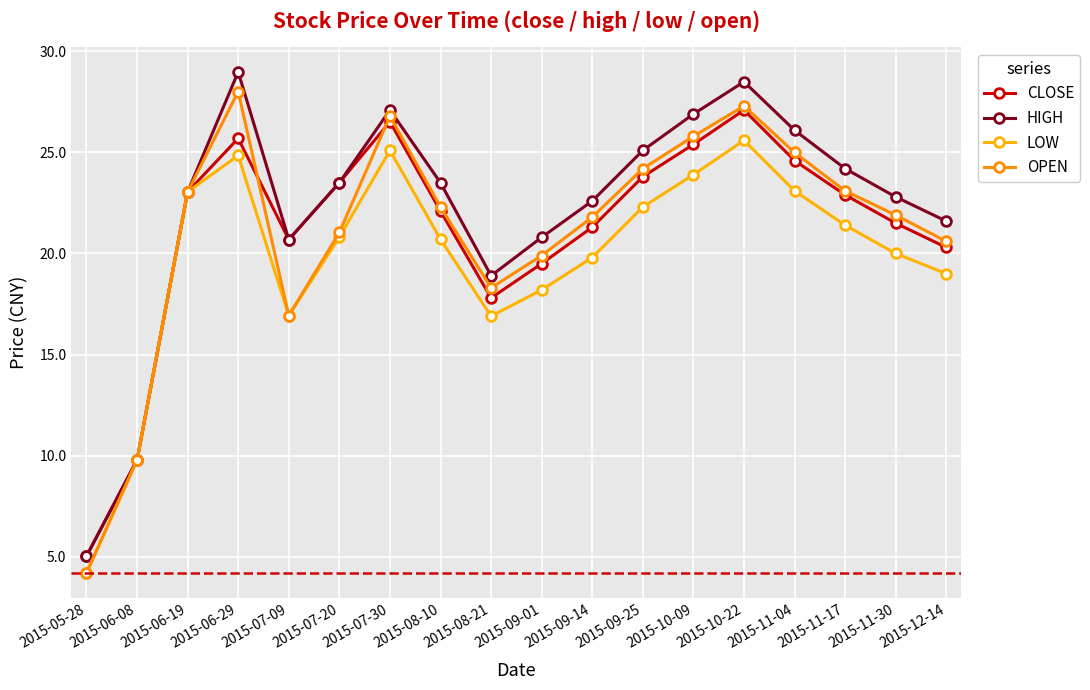

True or false: HIGH has more than 0 interior local peaks.

True